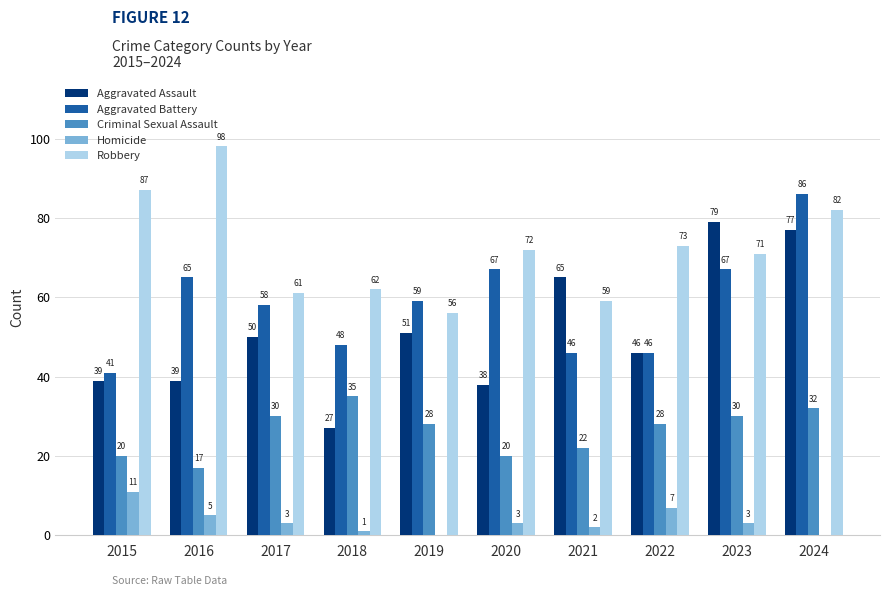

What is the sum of the Aggravated Assault values at 2019 and 2021?

116